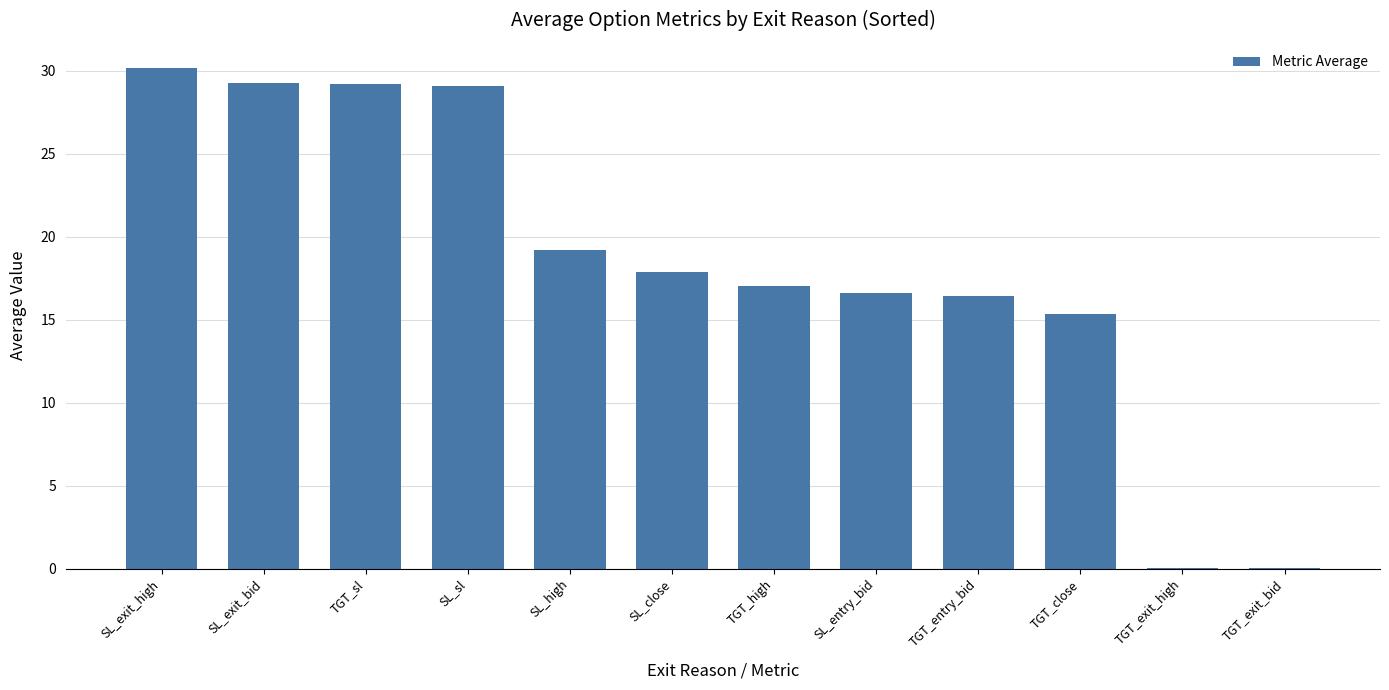

What is the average value?

18.4